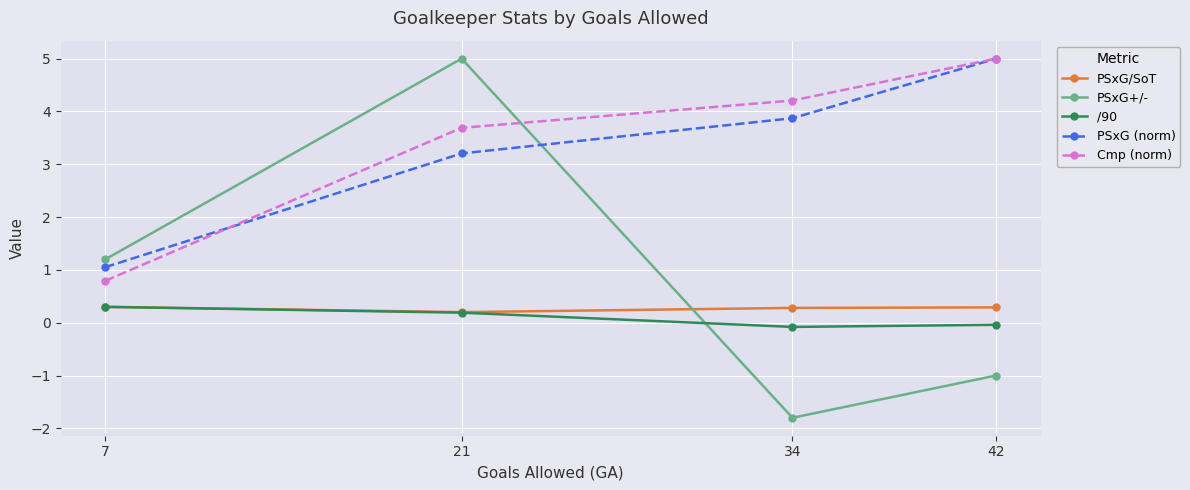

True or false: /90 has more than 2 interior local peaks.

False